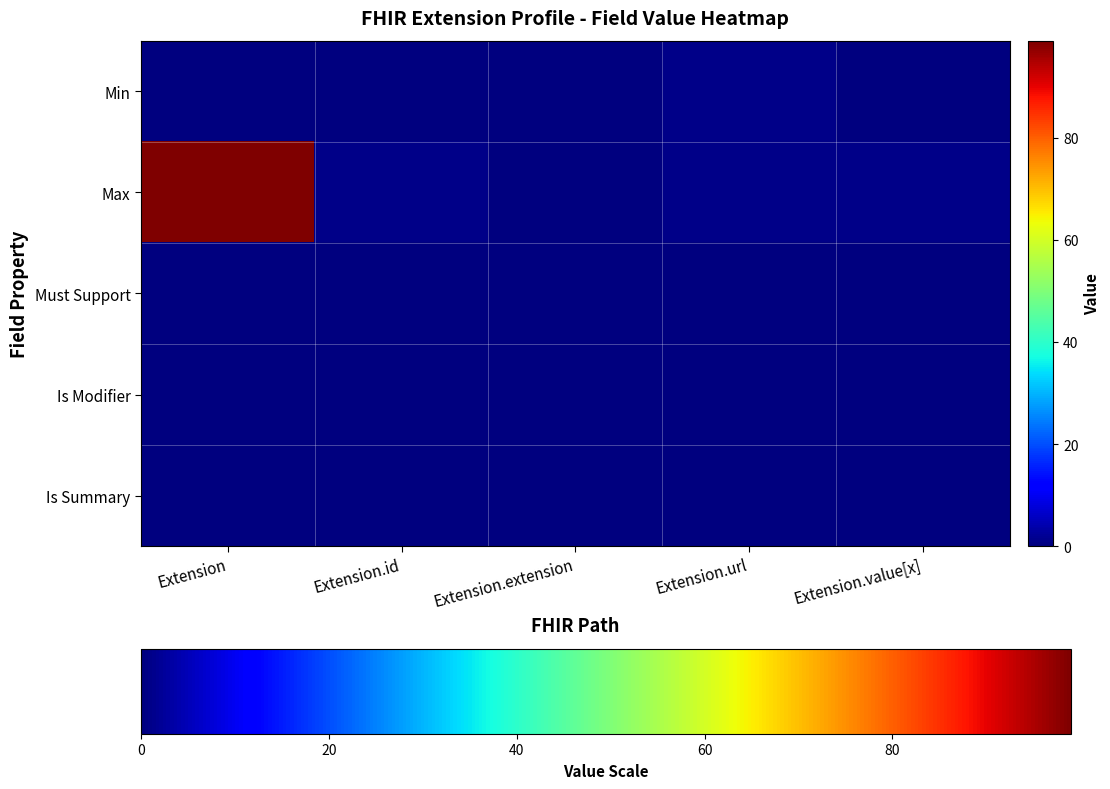

Reading right to left, list all the values displayed in this chart.

Min: Extension.value[x]=0	Extension.url=1	Extension.extension=0	Extension.id=0	Extension=0
Max: Extension.value[x]=1	Extension.url=1	Extension.extension=0	Extension.id=1	Extension=99
Must Support: Extension.value[x]=0	Extension.url=0	Extension.extension=0	Extension.id=0	Extension=0
Is Modifier: Extension.value[x]=0	Extension.url=0	Extension.extension=0	Extension.id=0	Extension=0
Is Summary: Extension.value[x]=0	Extension.url=0	Extension.extension=0	Extension.id=0	Extension=0